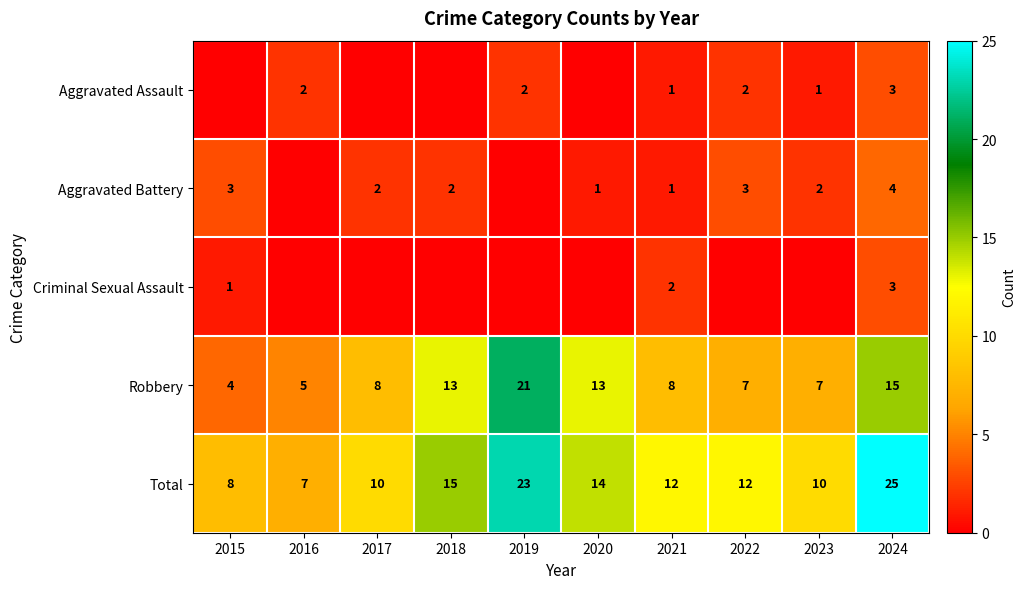

True or false: Robbery has a value of 5 at 2016.

True